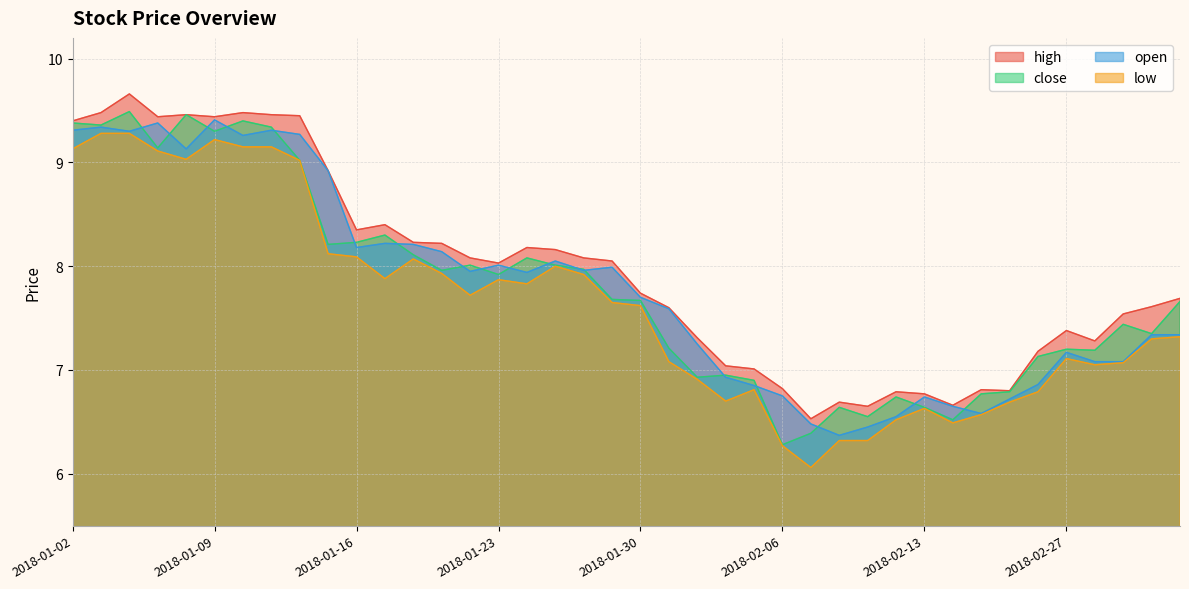

What is the difference between the maximum and minimum values in the close series?

3.2